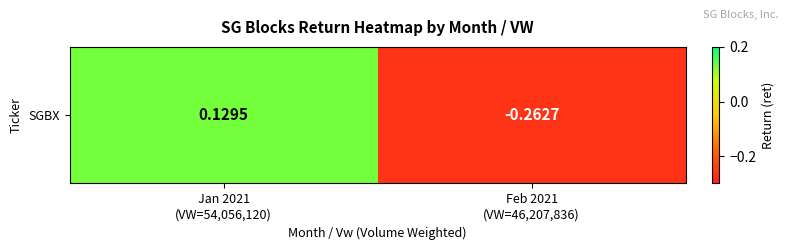

What is the greatest value displayed?

0.1